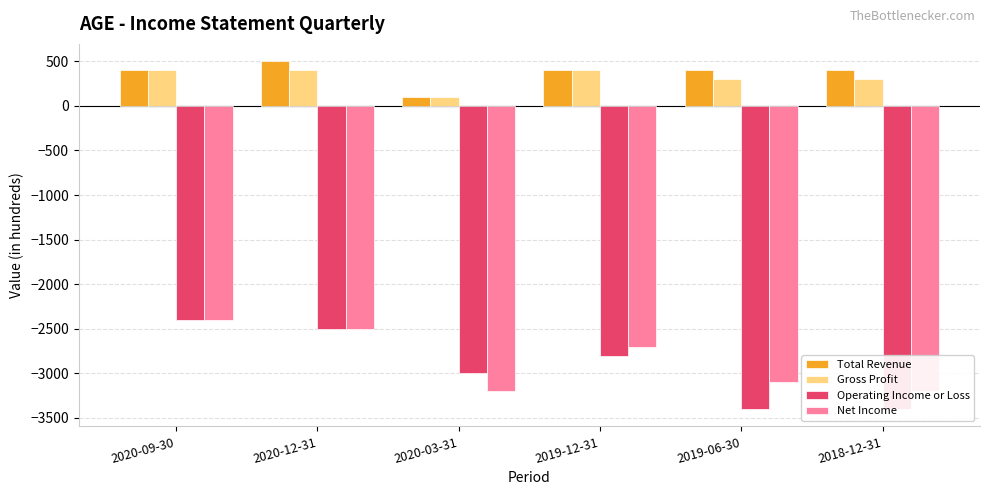

Reading left to right, what are all the values shown in this chart?

Total Revenue: 400	500	100	400	400	400
Gross Profit: 400	400	100	400	300	300
Operating Income or Loss: -2400	-2500	-3000	-2800	-3400	-3400
Net Income: -2400	-2500	-3200	-2700	-3100	-3200